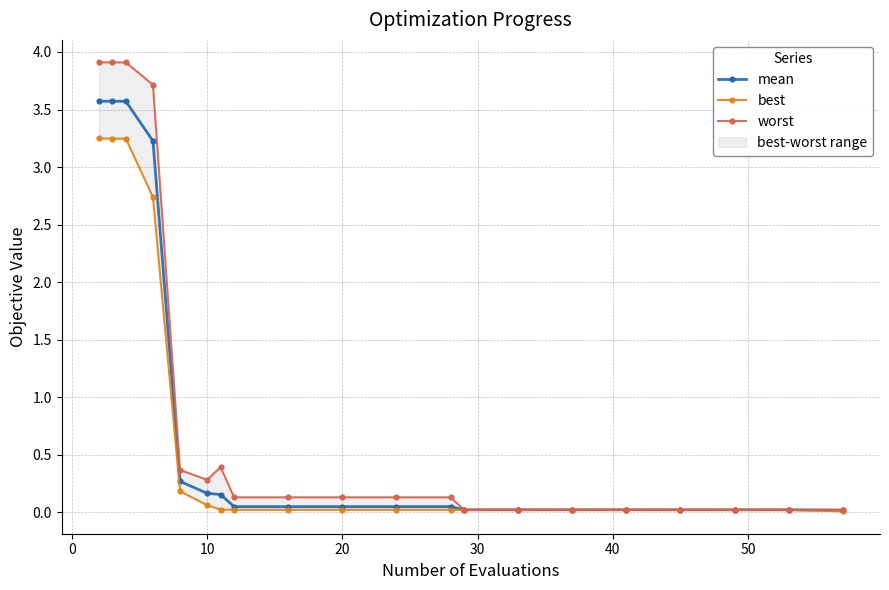

Is it true that mean equals 0.2 at 10?

True